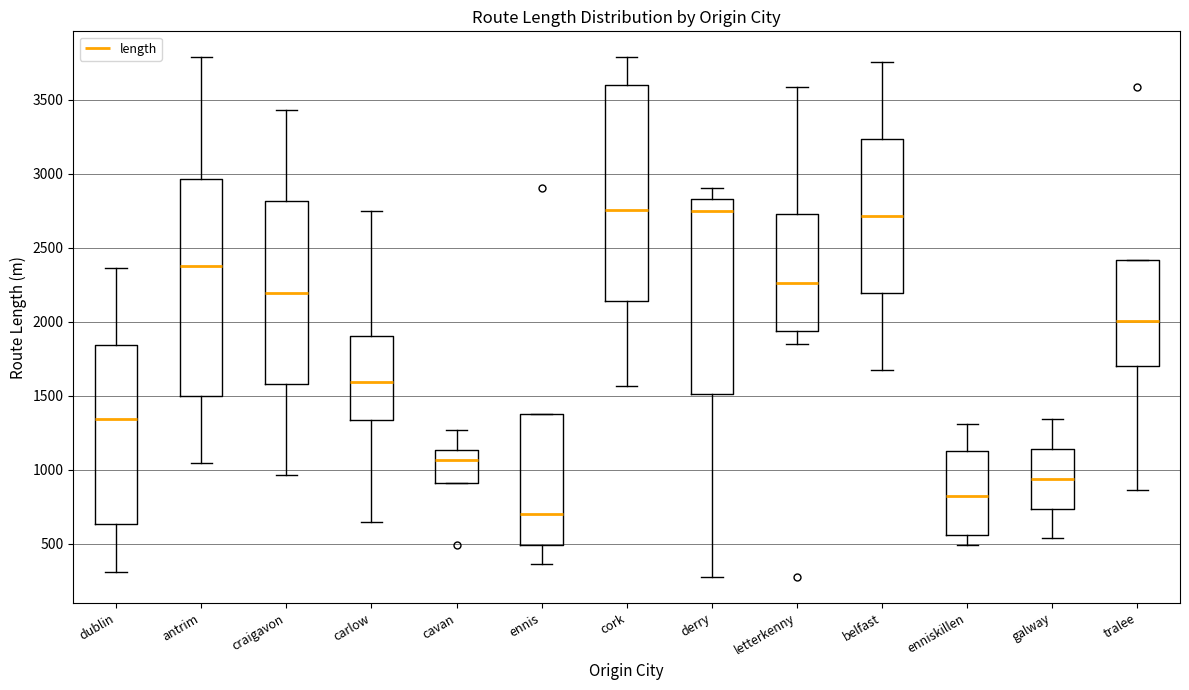

Which box's median line is the lowest?

ennis